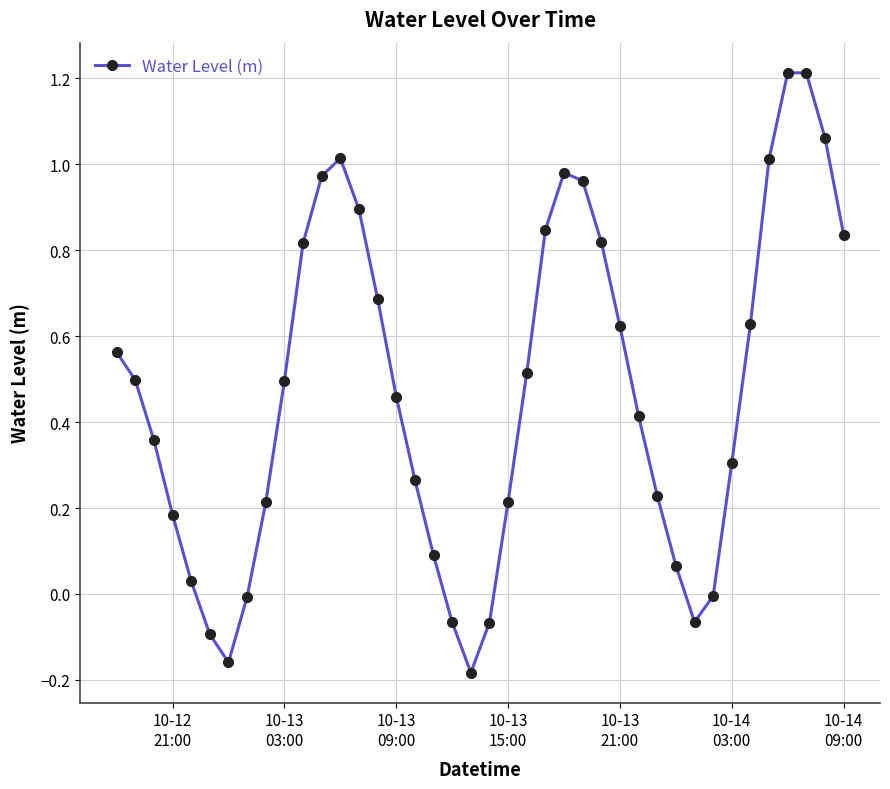

How many points are lower than both their immediate neighbors (excluding endpoints)?

3